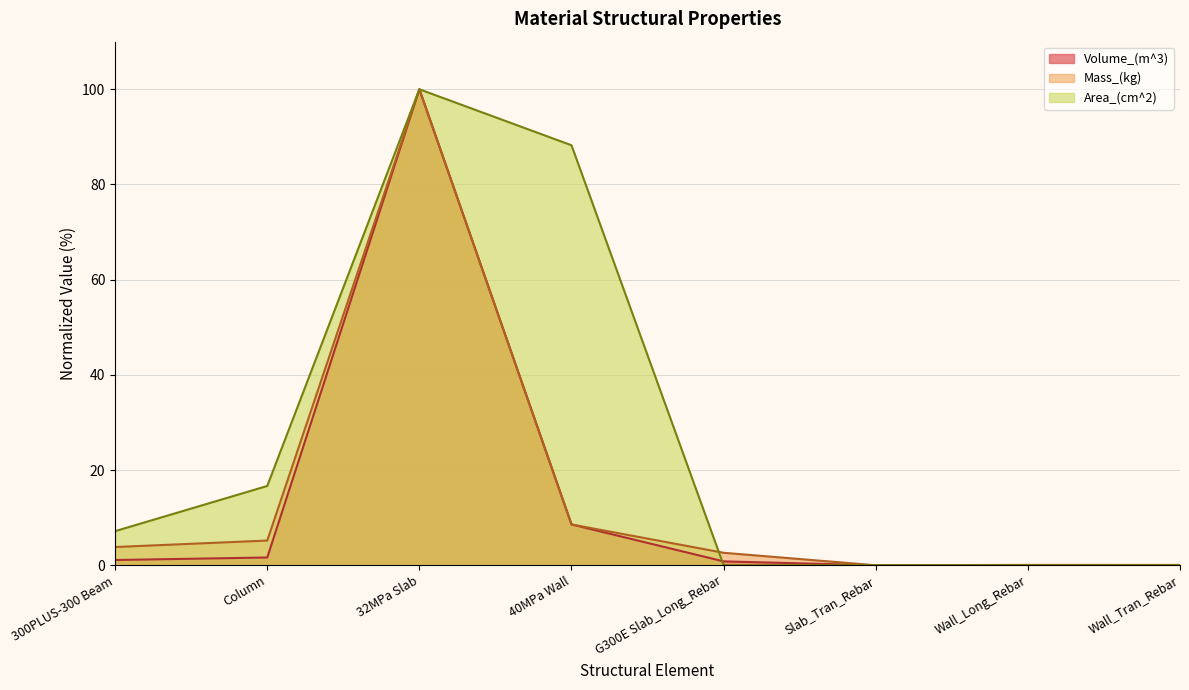

How many lines are shown in the chart?

3